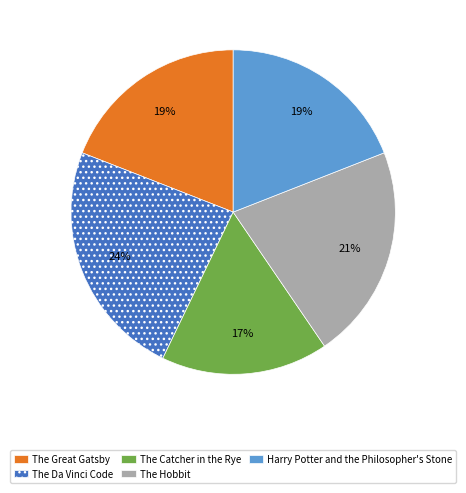

Does The Hobbit account for over 50% of the chart?

No